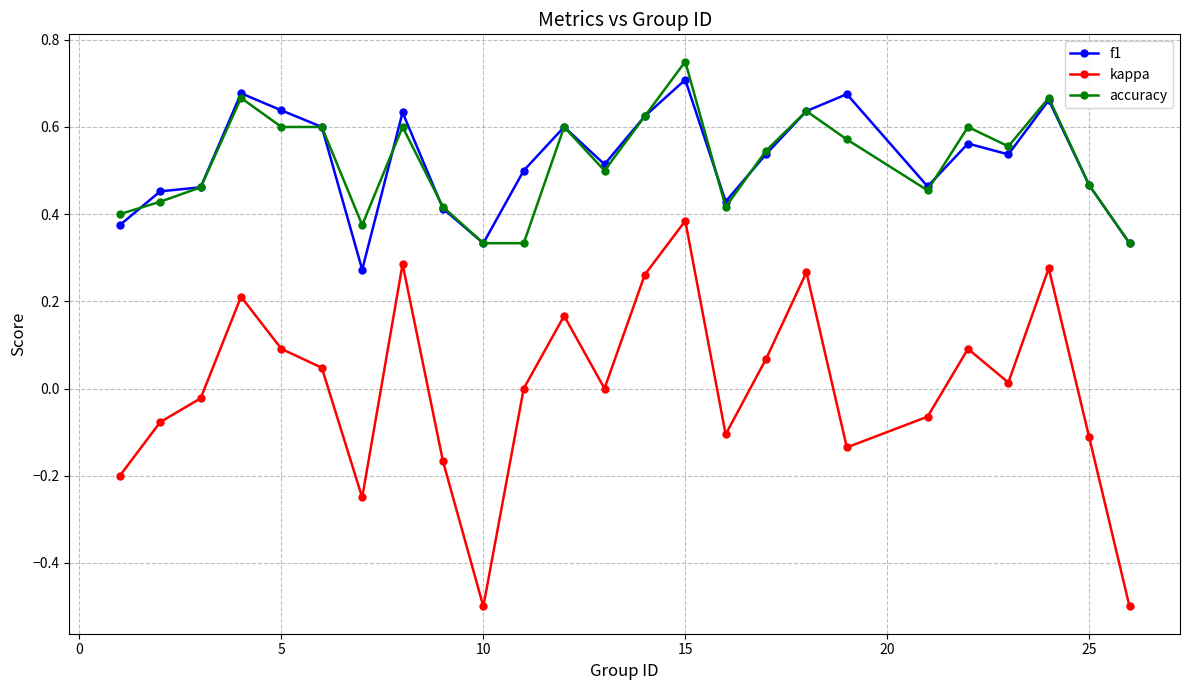

True or false: f1 and accuracy cross at least once.

True